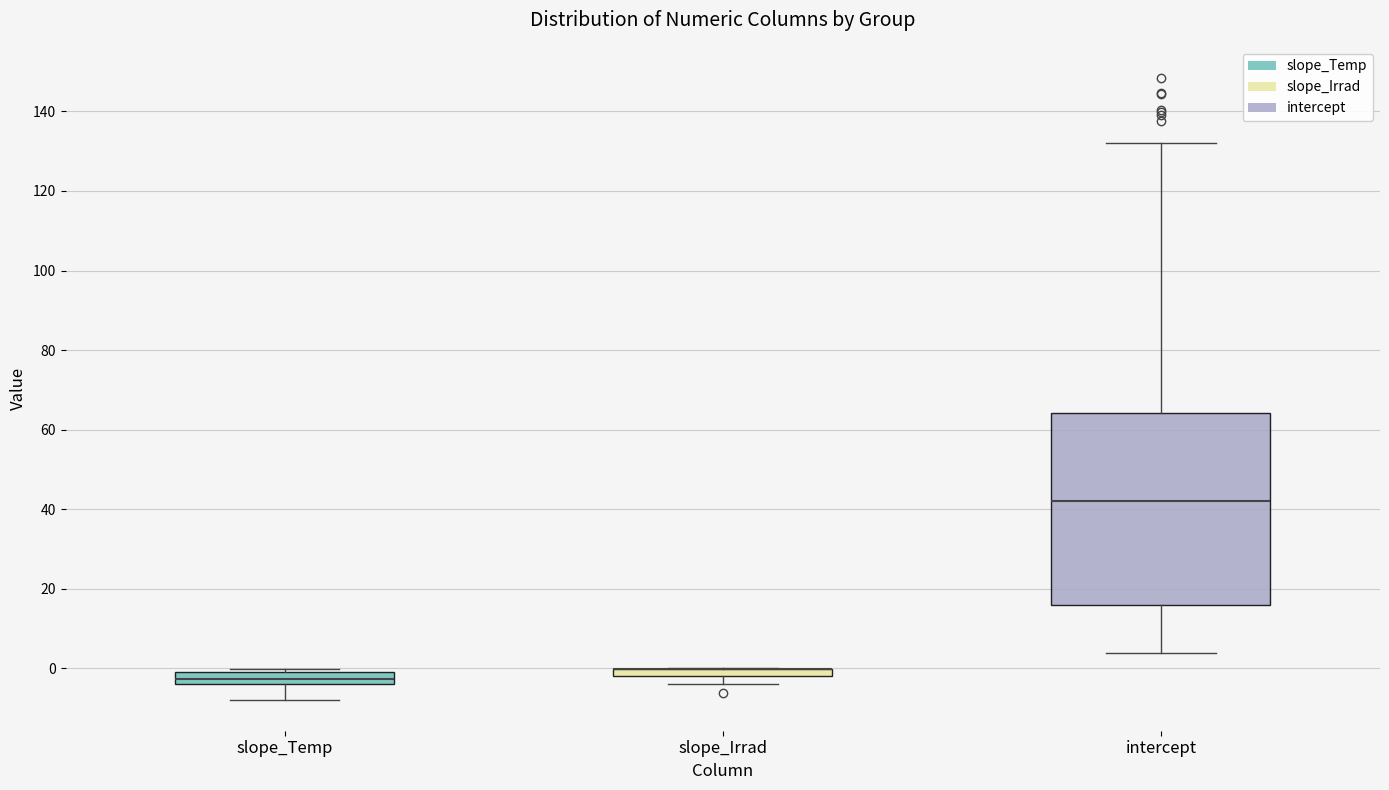

Where does the upper whisker of the box for intercept end on the y-axis? The values are not printed on the chart, so give them approximately, as read against the axis.

132